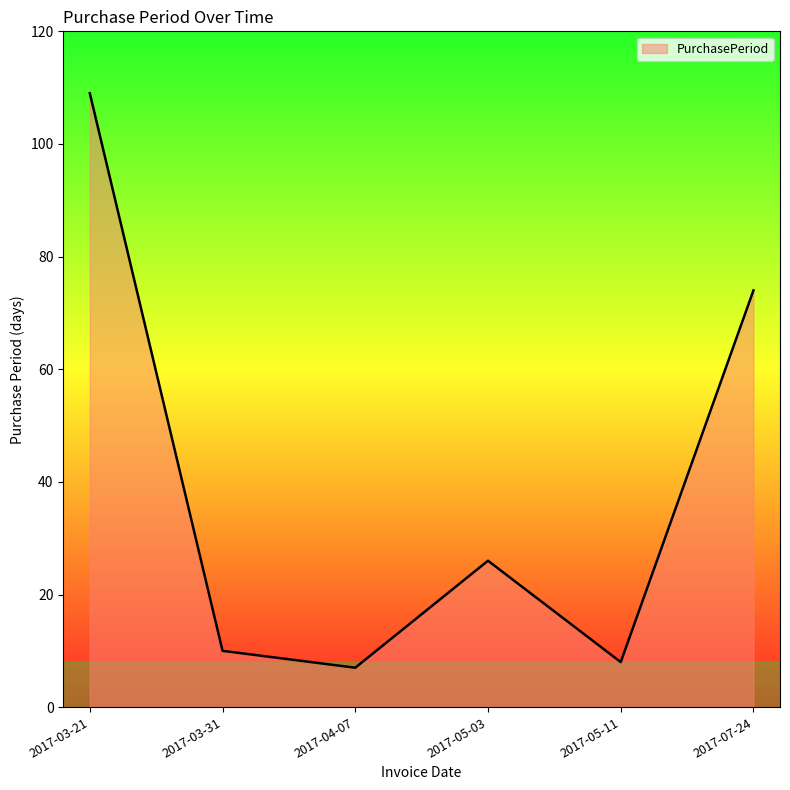

At which label is the value closest to 58?

2017-07-24